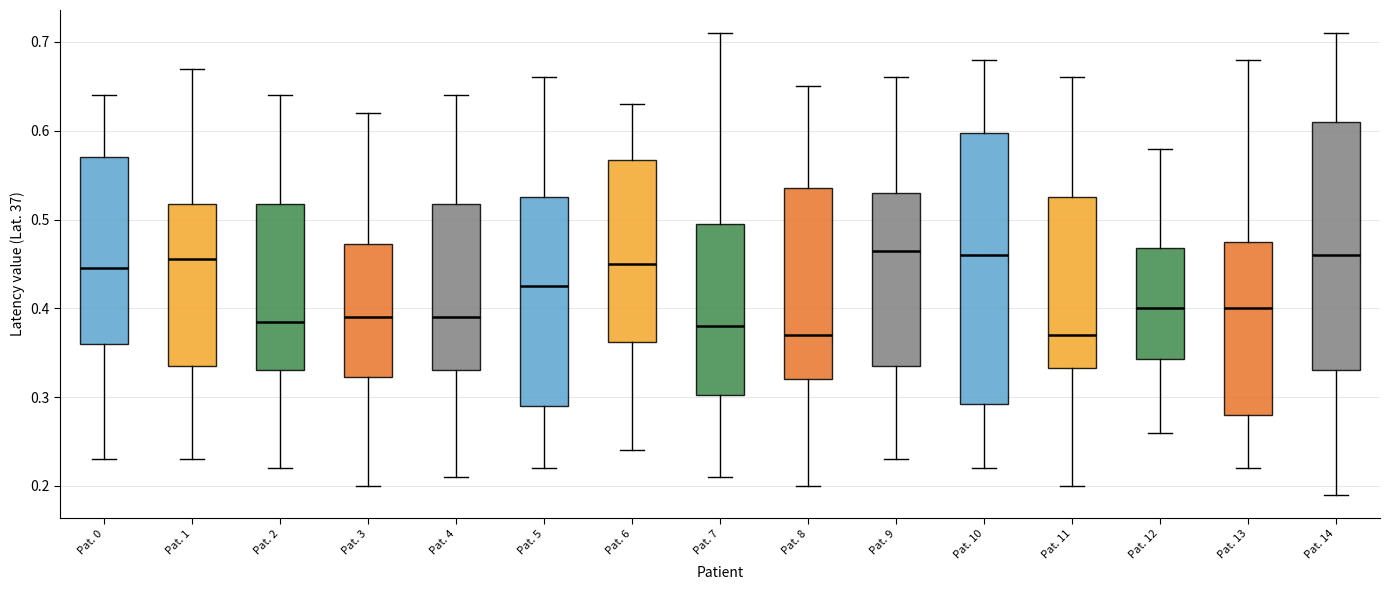

Which box is the tallest, from its lower edge to its upper edge?

Pat. 10